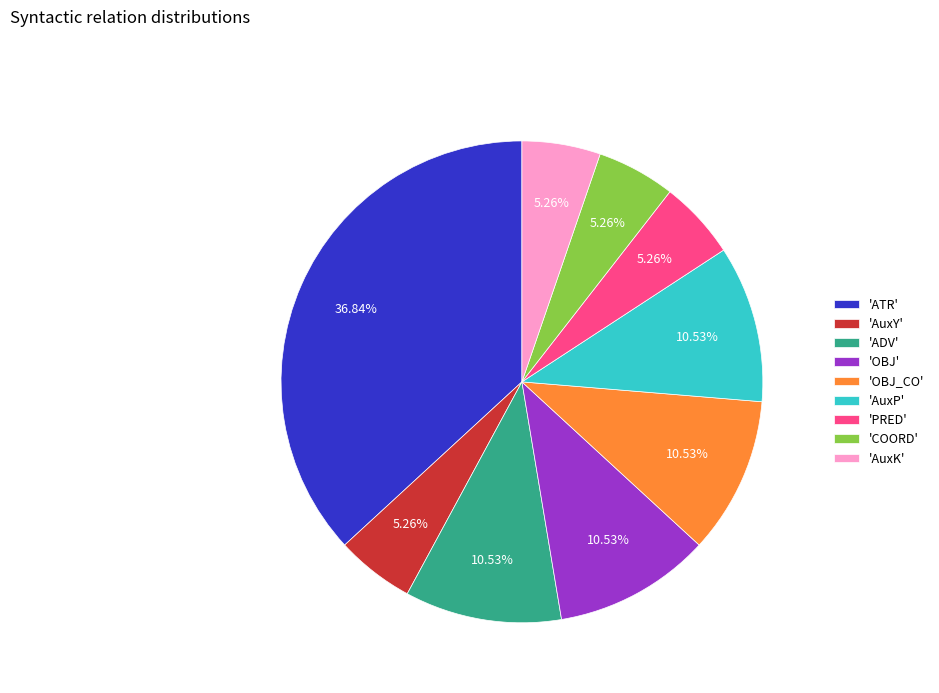

Between 'AuxK' and 'ATR', which is larger?

'ATR'